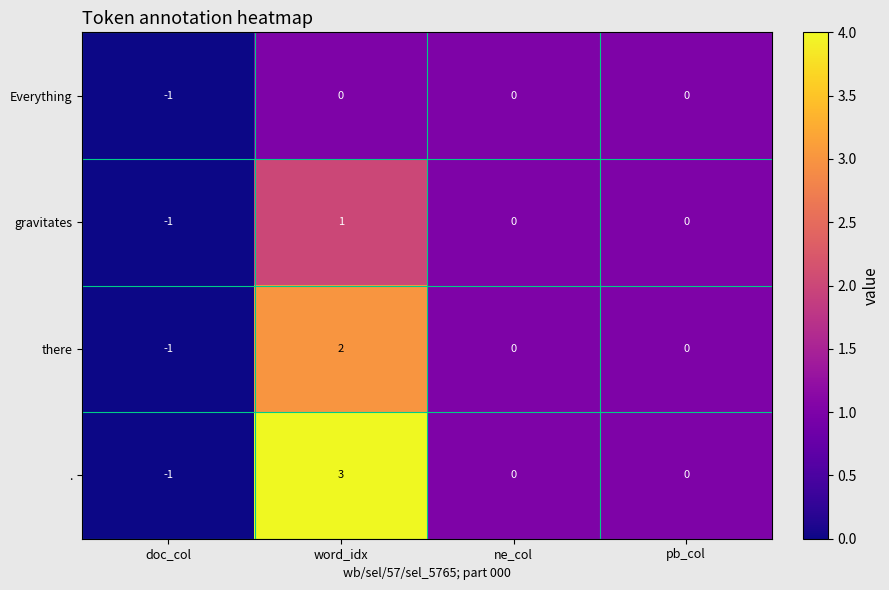

Rank the series at word_idx from lowest to highest value.

Everything, gravitates, there, .